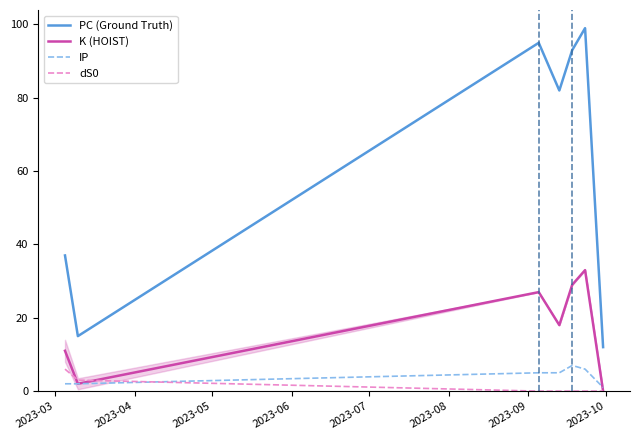

What is the highest value of the K (HOIST) series?

33